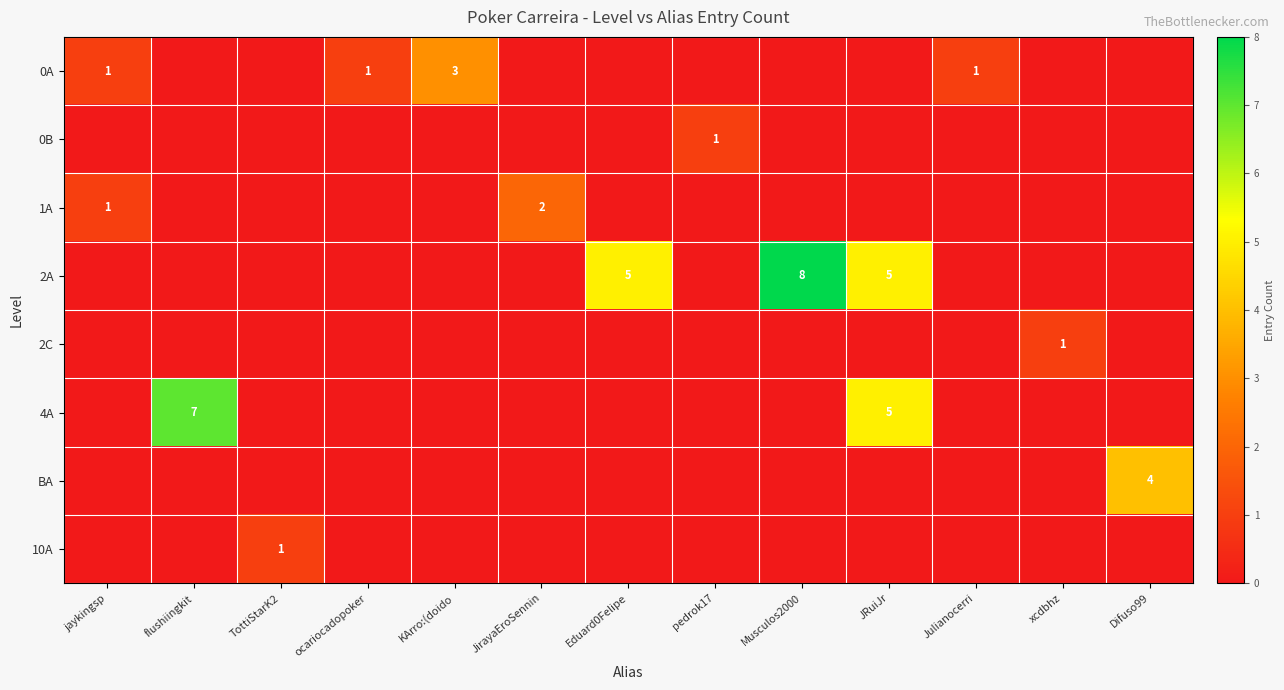

Is it true that 10A equals 0 at flushiingkit?

True